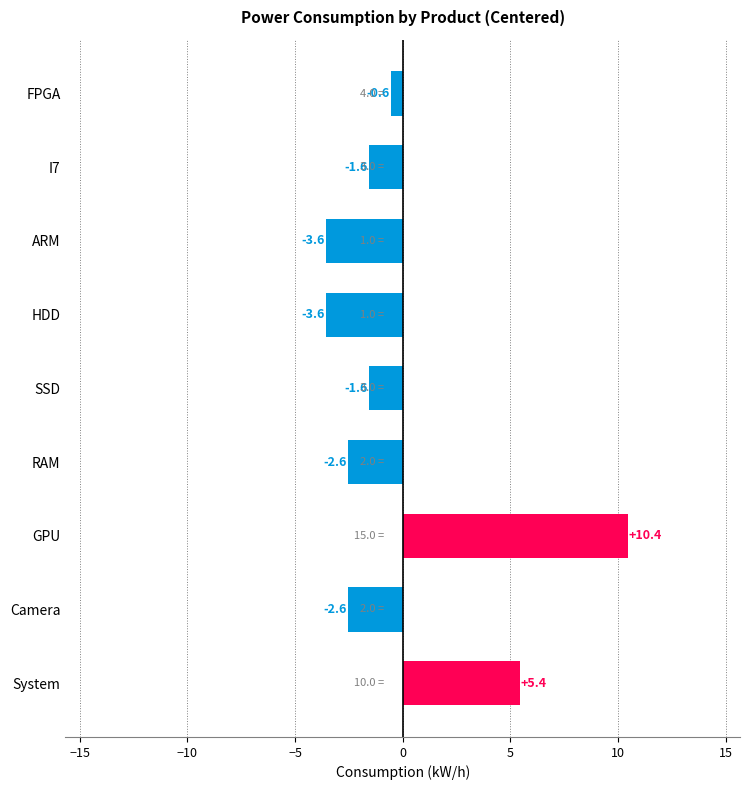

Reading bottom to top, transcribe all the data shown in this chart.

5.4	-2.6	10.4	-2.6	-1.6	-3.6	-3.6	-1.6	-0.6